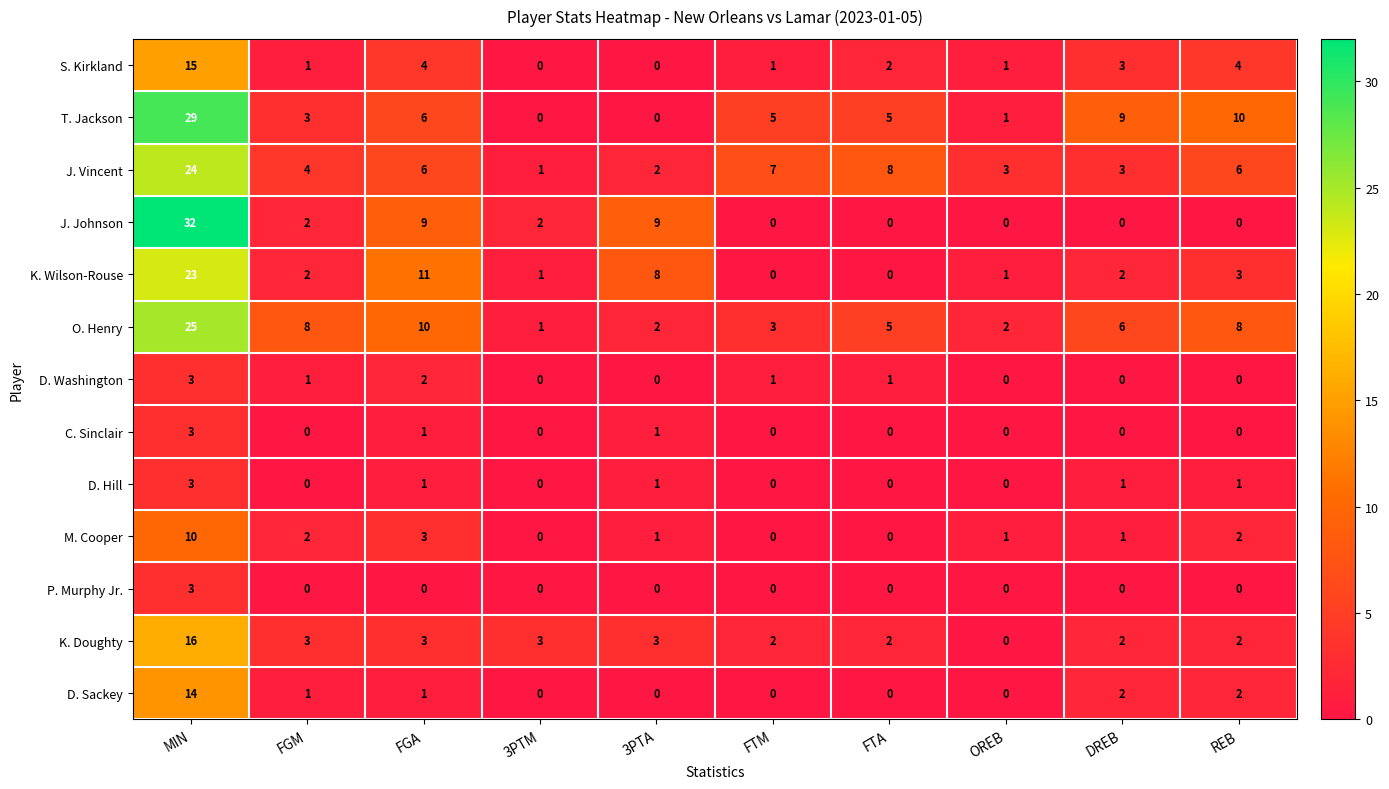

Which label corresponds to the largest value in the chart?

MIN